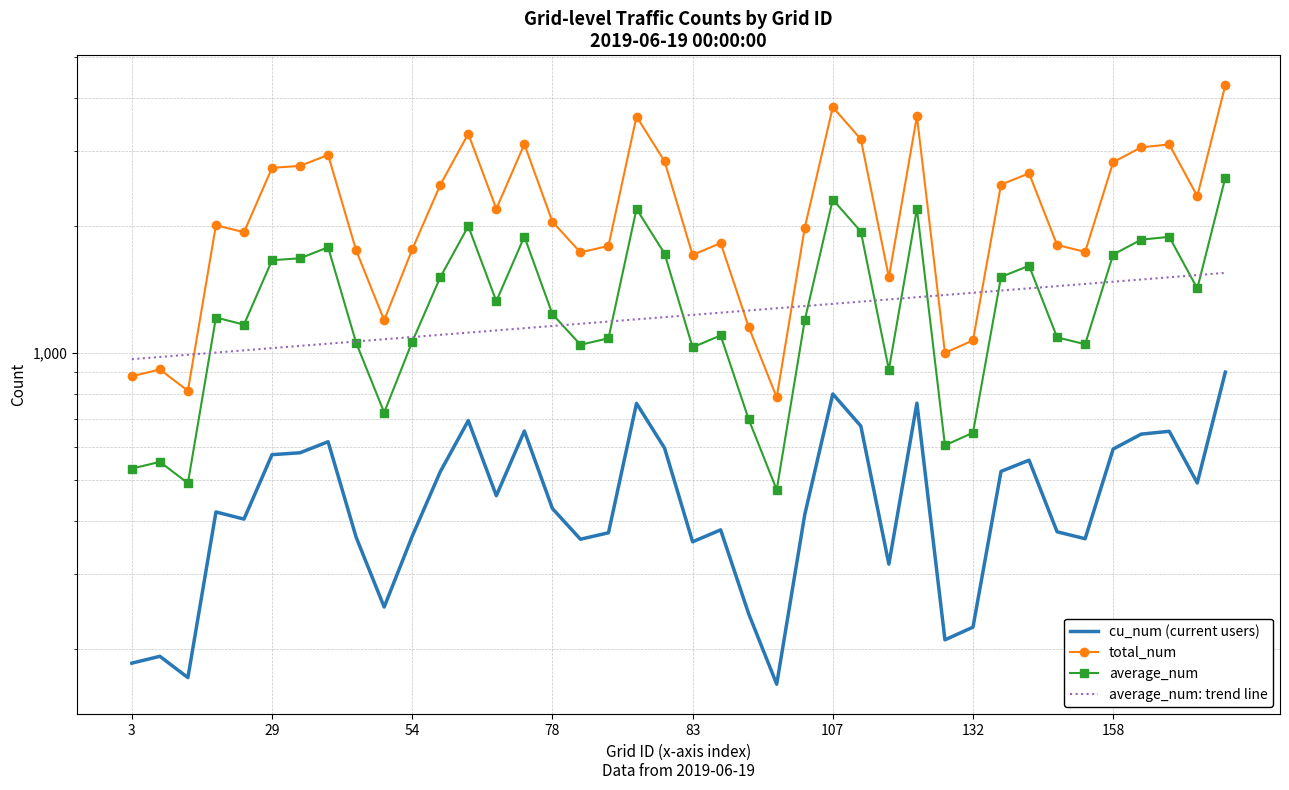

Reading left to right, transcribe all the data shown in this chart.

cu_num (current users): 185.0	192.0	171.0	421.0	405.0	575.0	581.0	617.0	367.0	251.0	369.0	524.0	692.0	460.0	654.0	429.0	363.0	376.0	760.0	596.0	358.0	382.0	242.0	165.0	415.0	800.0	672.0	317.0	761.0	210.0	225.0	525.0	558.0	378.0	364.0	593.0	643.0	653.0	493.0	901.0
total_num: 881.0	914.0	814.0	2004.0	1928.0	2737.0	2766.0	2937.0	1747.0	1195.0	1756.0	2494.0	3294.0	2190.0	3113.0	2042.0	1728.0	1790.0	3618.0	2837.0	1704.0	1818.0	1152.0	785.0	1975.0	3808.0	3199.0	1509.0	3622.0	1000.0	1071.0	2499.0	2656.0	1799.0	1733.0	2823.0	3061.0	3108.0	2347.0	4289.0
average_num: 533.0	553.0	492.5	1212.5	1166.5	1656.0	1673.5	1777.0	1057.0	723.0	1062.5	1509.0	1993.0	1325.0	1883.5	1235.5	1045.5	1083.0	2189.0	1716.5	1031.0	1100.0	697.0	475.0	1195.0	2304.0	1935.5	913.0	2191.5	605.0	648.0	1512.0	1607.0	1088.5	1048.5	1708.0	1852.0	1880.5	1420.0	2595.0
average_num: trend line: 966.7	978.4	990.2	1002.2	1014.4	1026.7	1039.1	1051.7	1064.4	1077.3	1090.4	1103.6	1116.9	1130.5	1144.2	1158.0	1172.1	1186.3	1200.6	1215.2	1229.9	1244.8	1259.9	1275.1	1290.6	1306.2	1322.0	1338.0	1354.2	1370.6	1387.2	1404.0	1421.0	1438.3	1455.7	1473.3	1491.2	1509.2	1527.5	1546.0